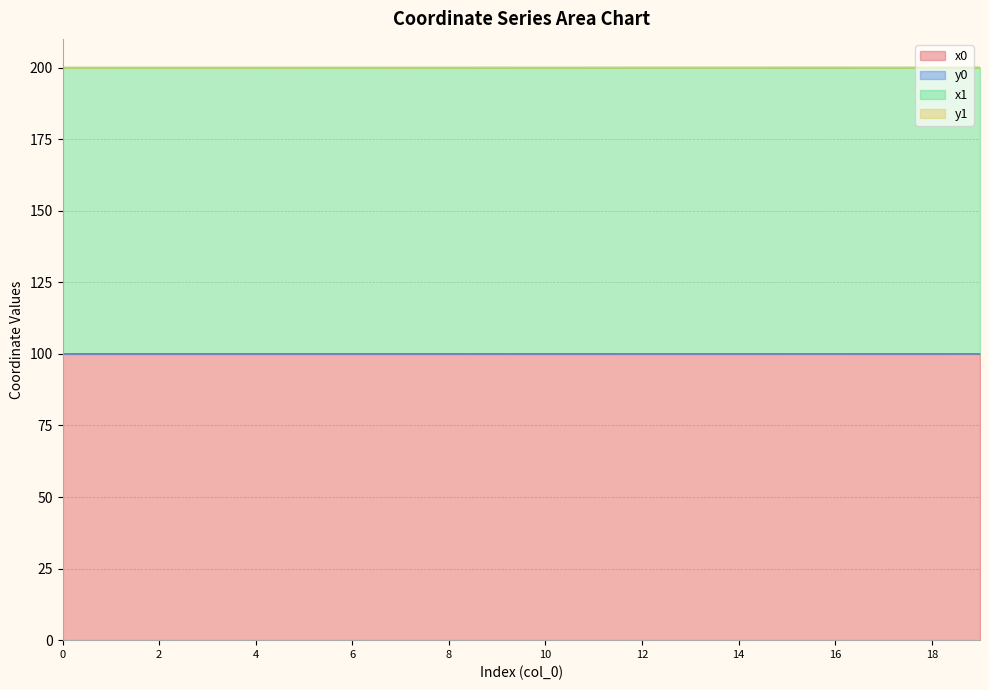

Which category has the highest value across all series?

19